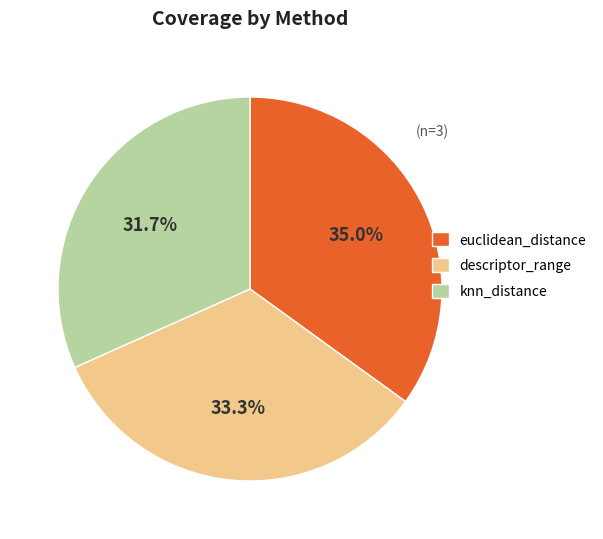

The knn_distance slice represents 32% of the pie. True or false?

True